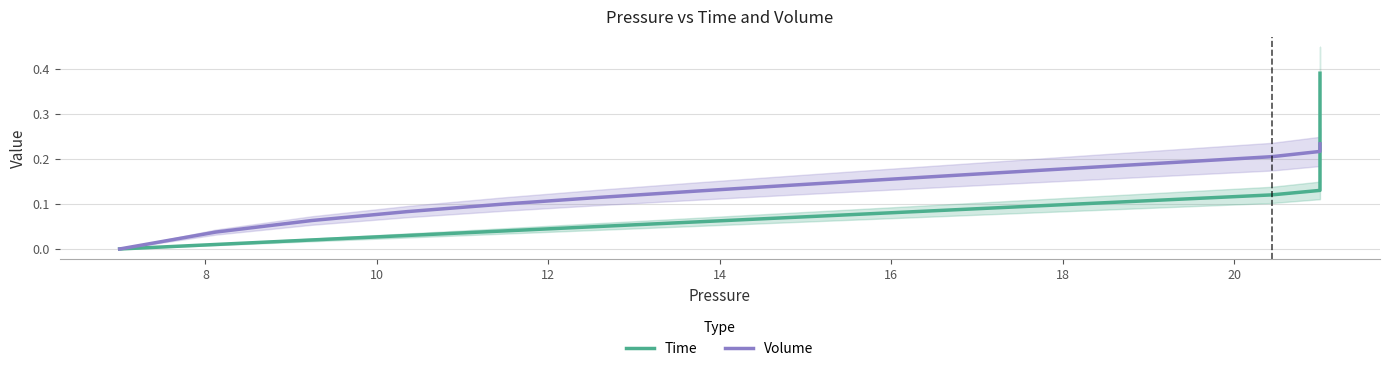

The value of Time at 18 is 0.3. True or false?

False